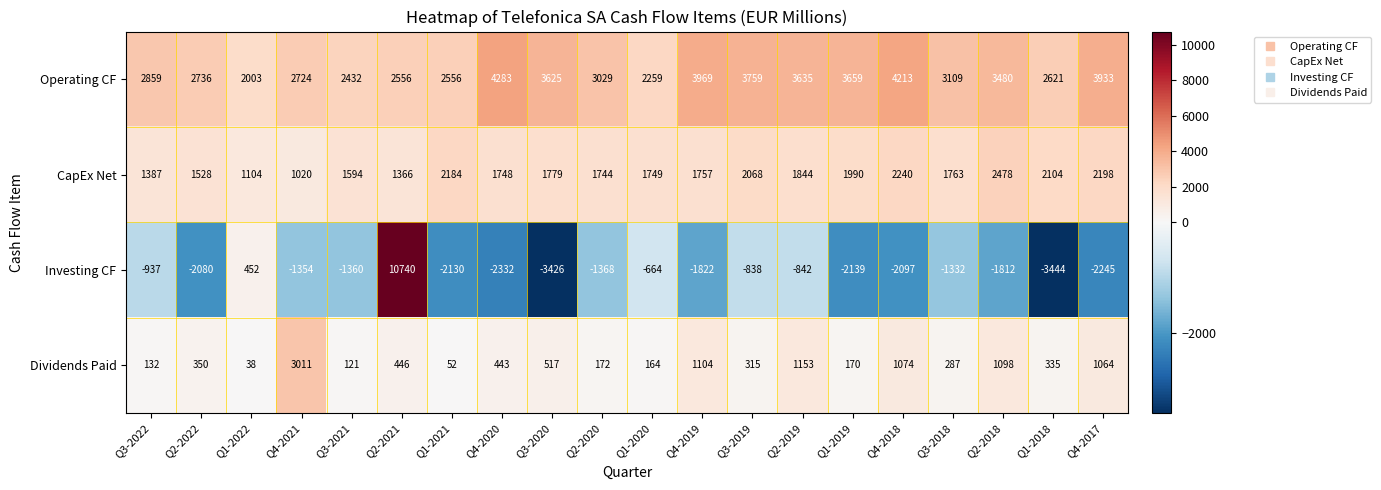

What is the minimum value shown in the chart?

-3444